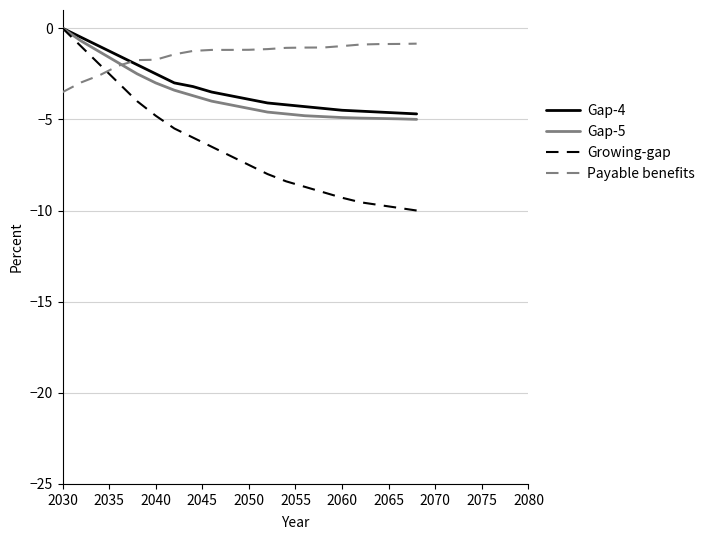

What is the sum of all Payable benefits values?

-29.6